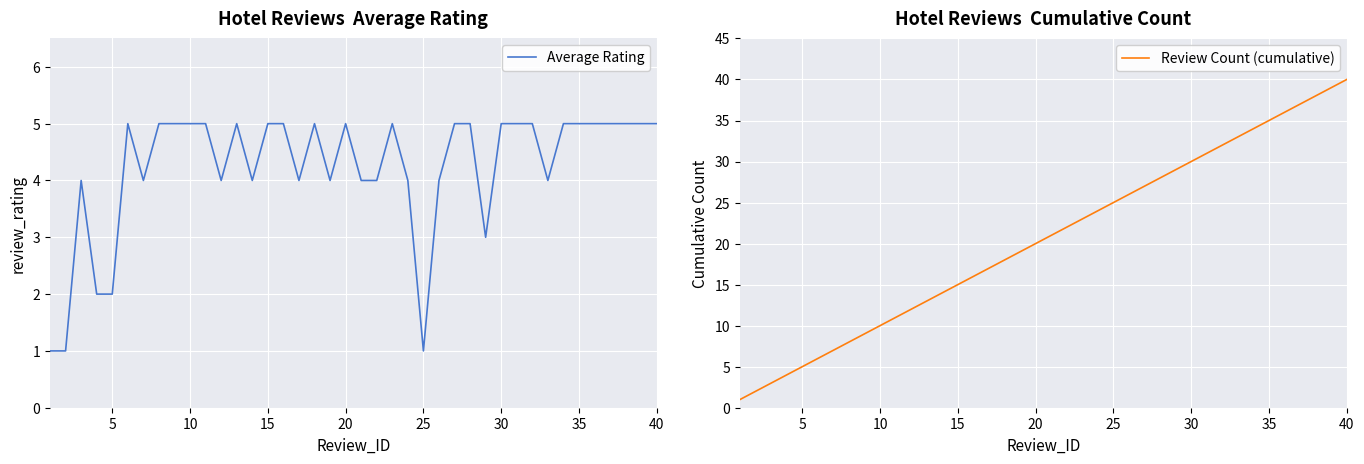

True or false: Average Rating has a value of 5 at 15.

True